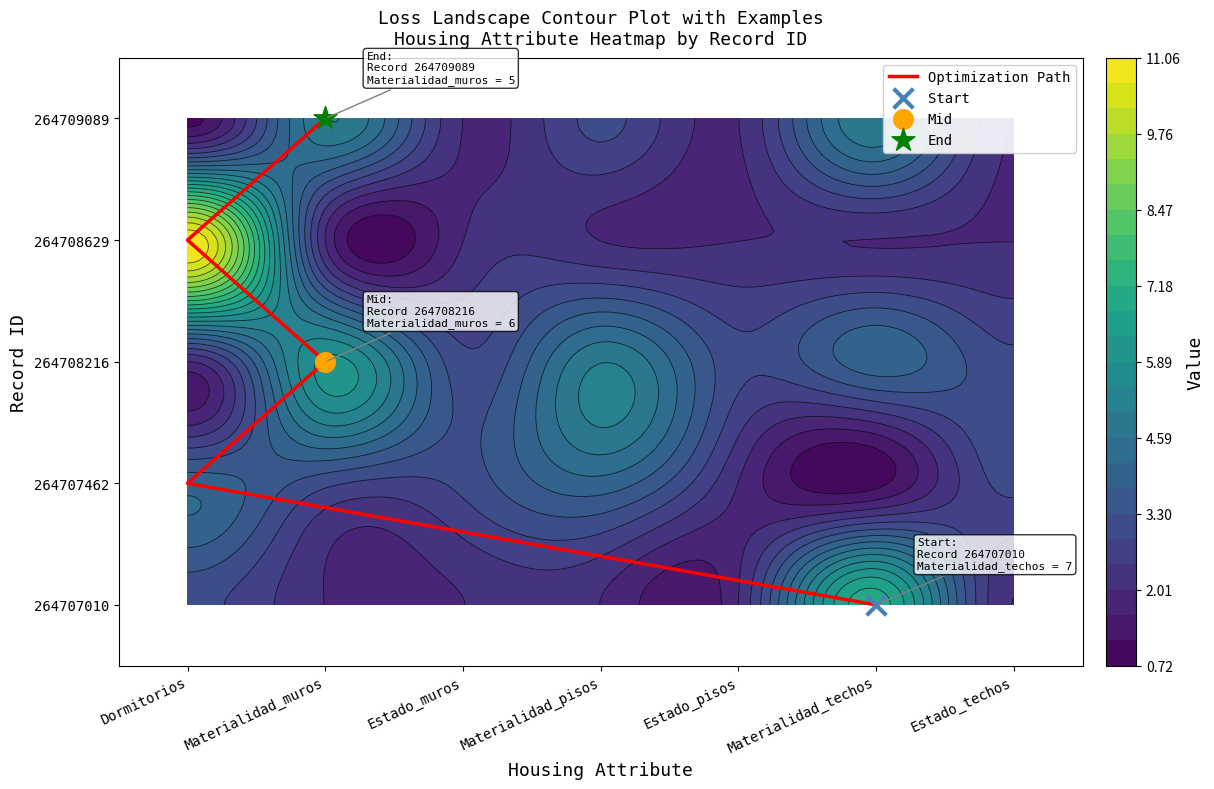

Where does the data first go above 2?

Dormitorios